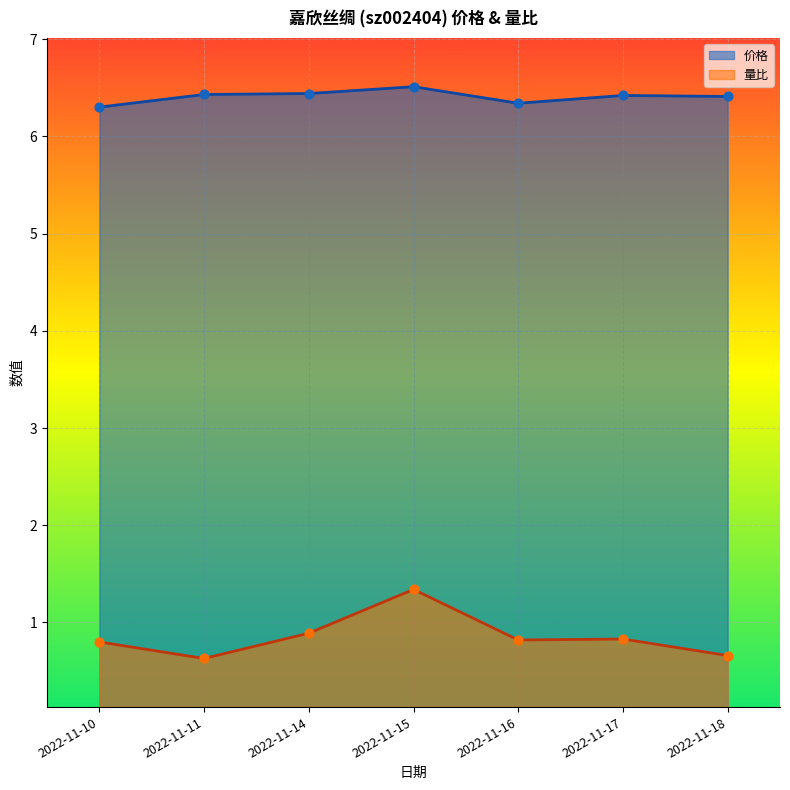

Which series reaches the minimum Y coordinate?

量比